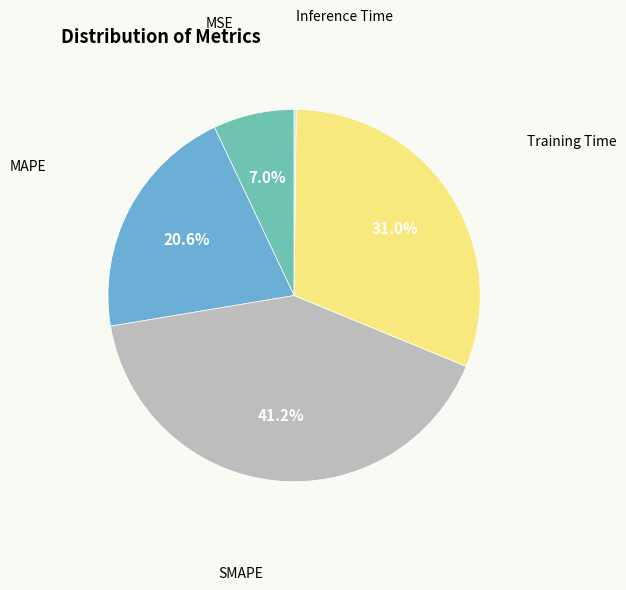

Is there a majority slice in this chart?

No